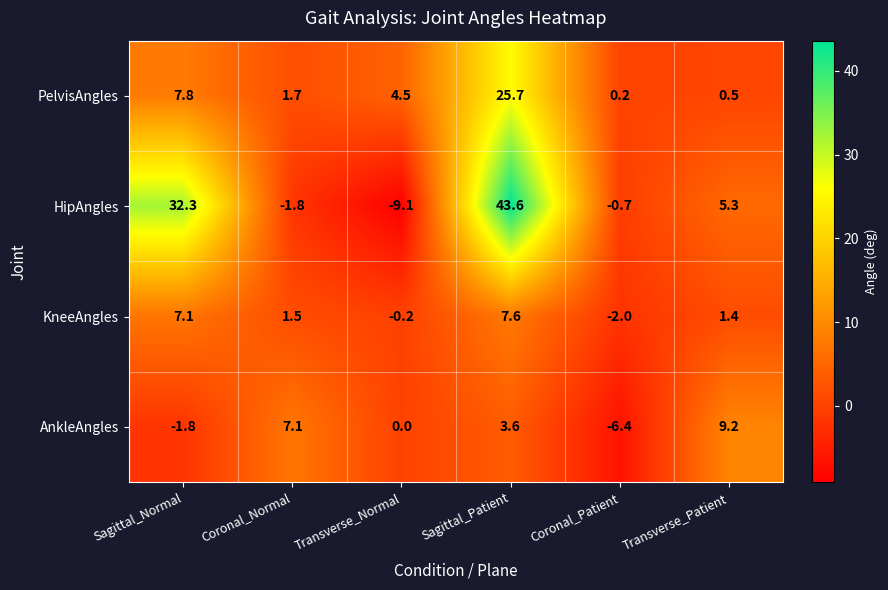

Which series has the largest total across all categories?

HipAngles